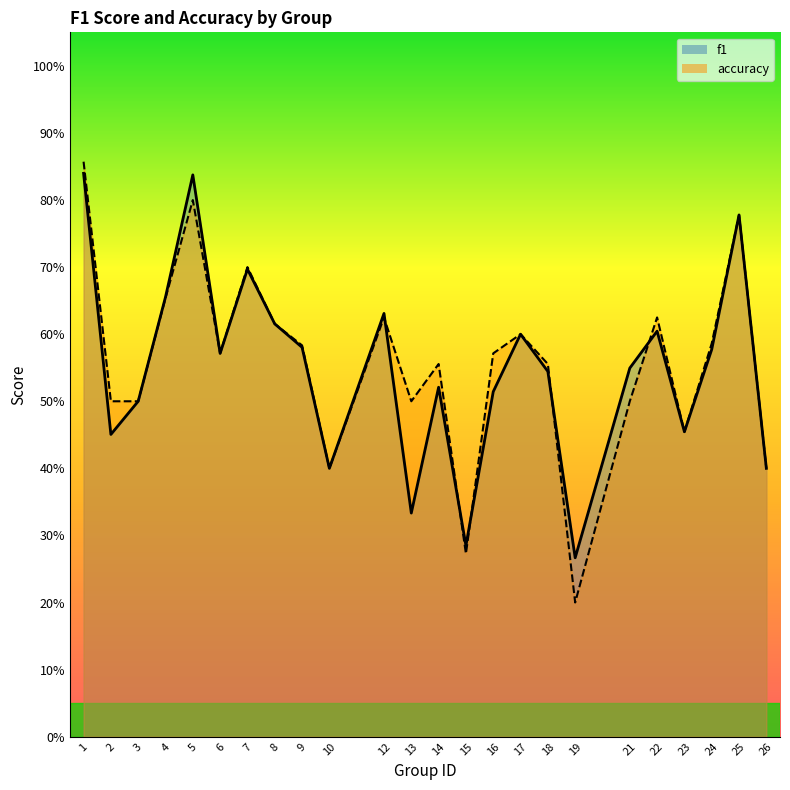

At which category does f1 reach its first local valley?

2